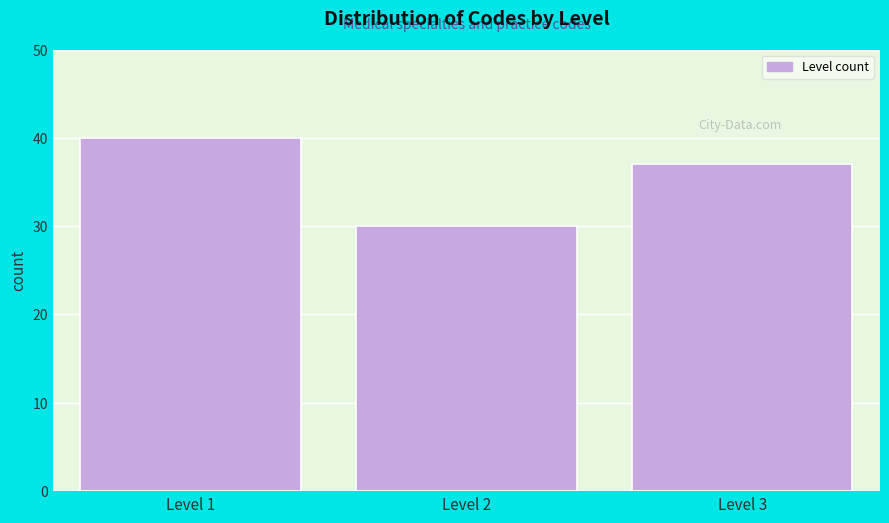

Reading left to right, transcribe all the data shown in this chart.

Level 1=40	Level 2=30	Level 3=37